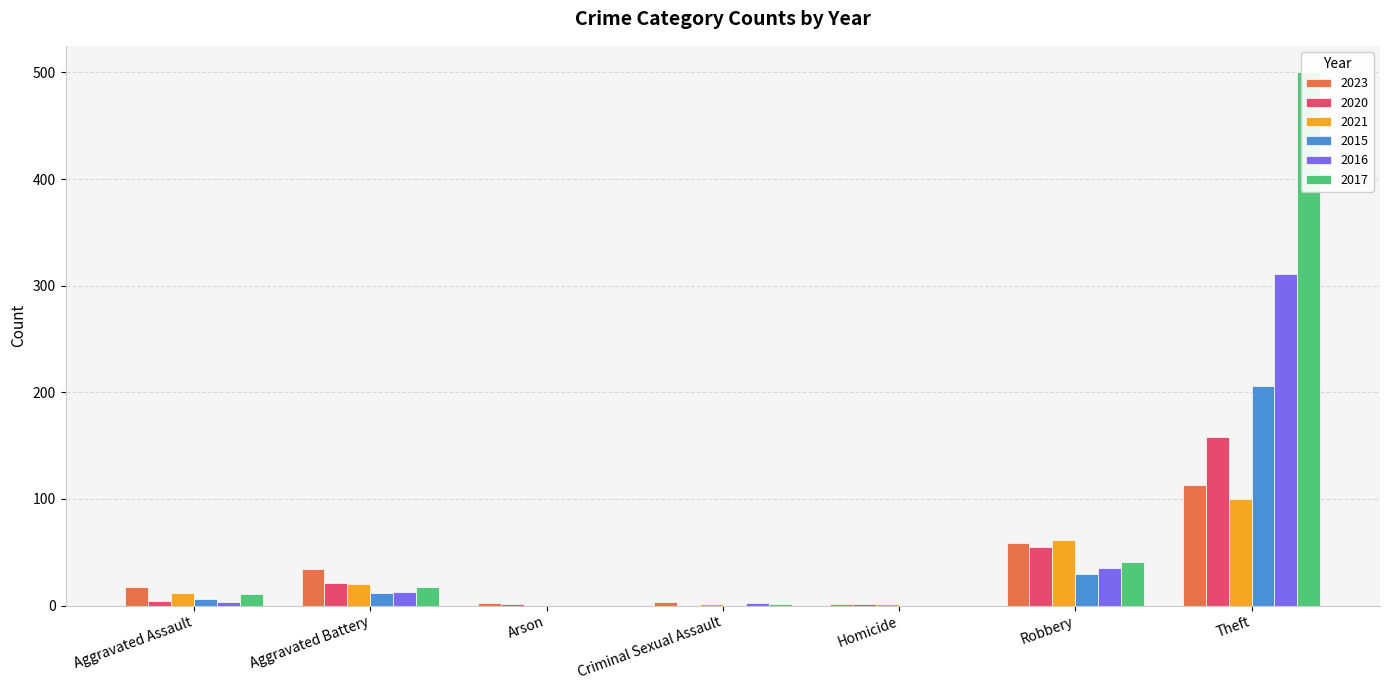

Which has a higher value, Theft or Homicide?

Theft